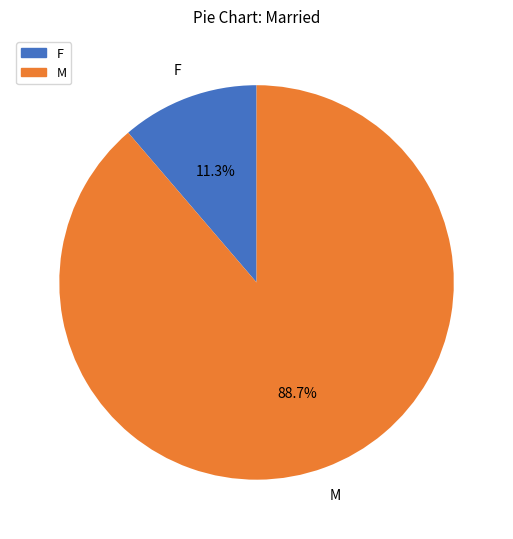

Which has a higher value, M or F?

M